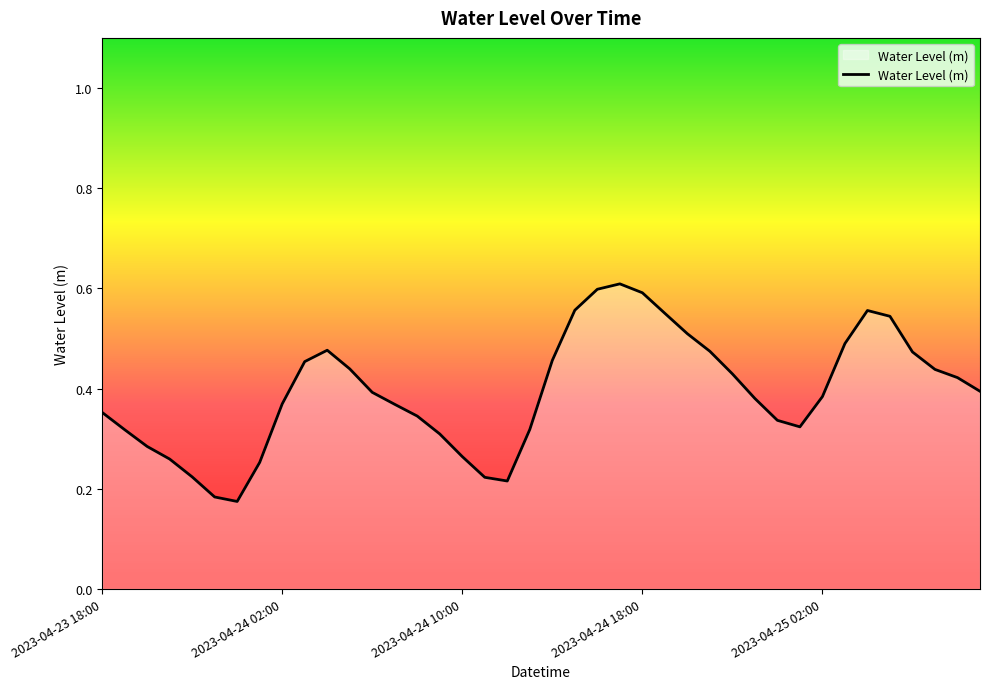

Does the chart display data point markers on the line(s)?

No